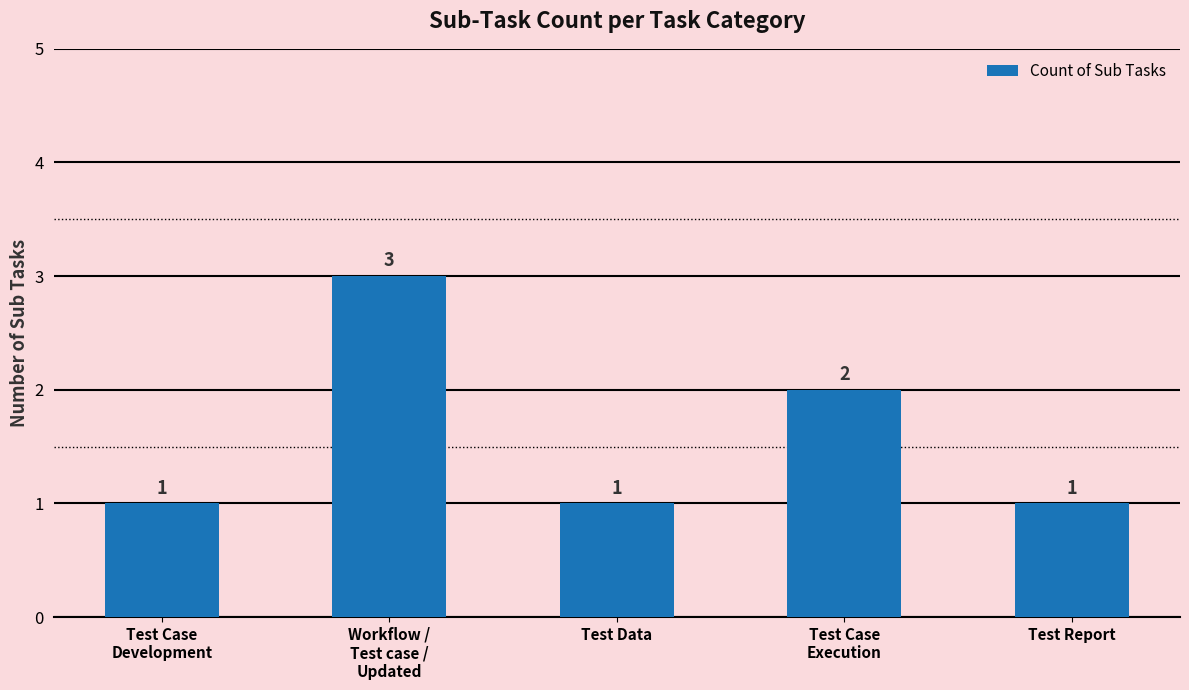

What is the sum of the values at Test Case
Execution and Test Case
Development?

3